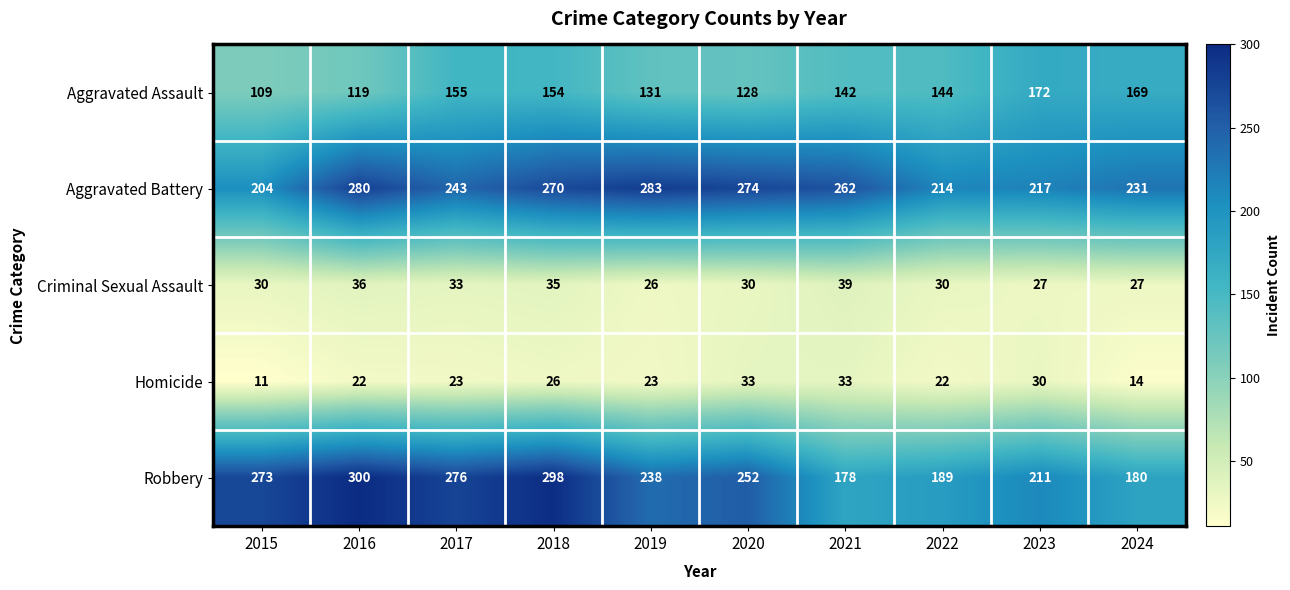

What is the lowest value of the Aggravated Assault series?

109